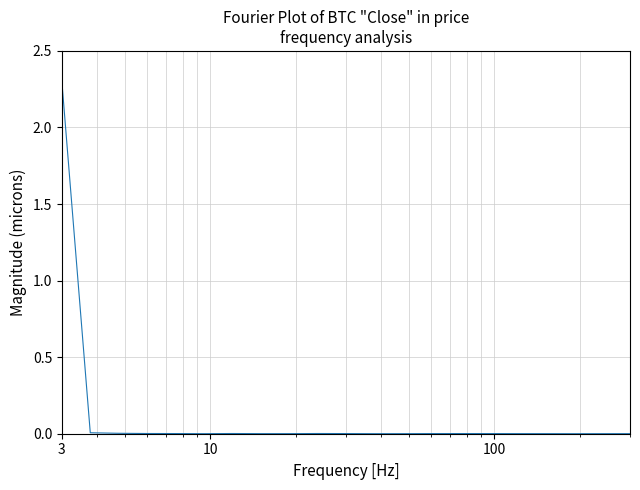

What is the greatest value displayed?

2.3